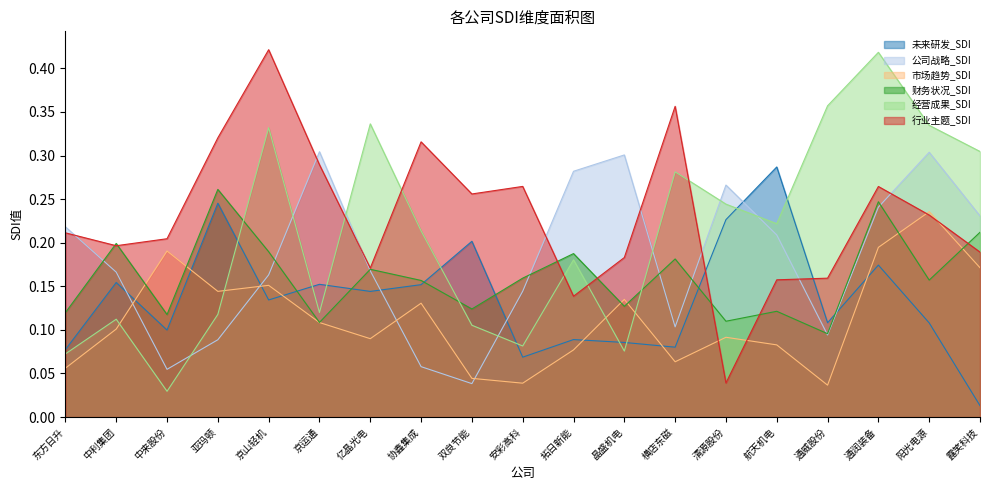

How many data points does each series have?

19